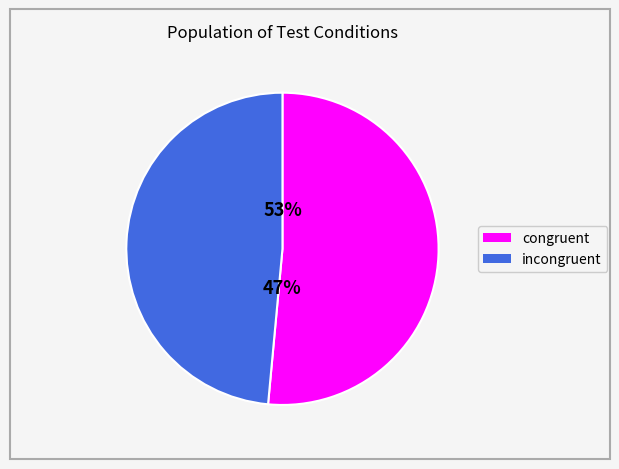

What is the total percentage of incongruent and congruent?

100.0%